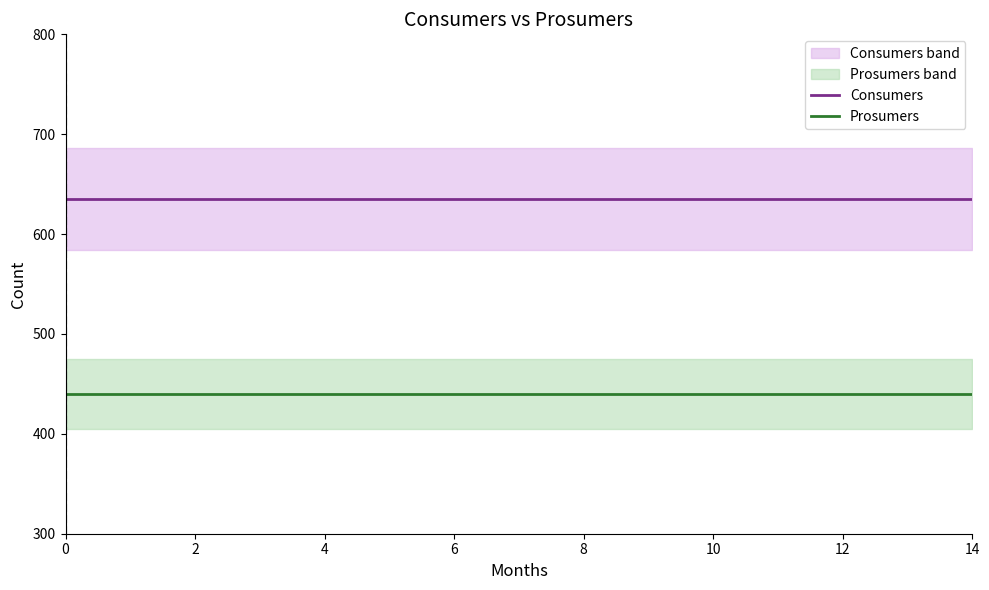

Is the value of Prosumers at 4 greater than the value of Consumers at 14?

No